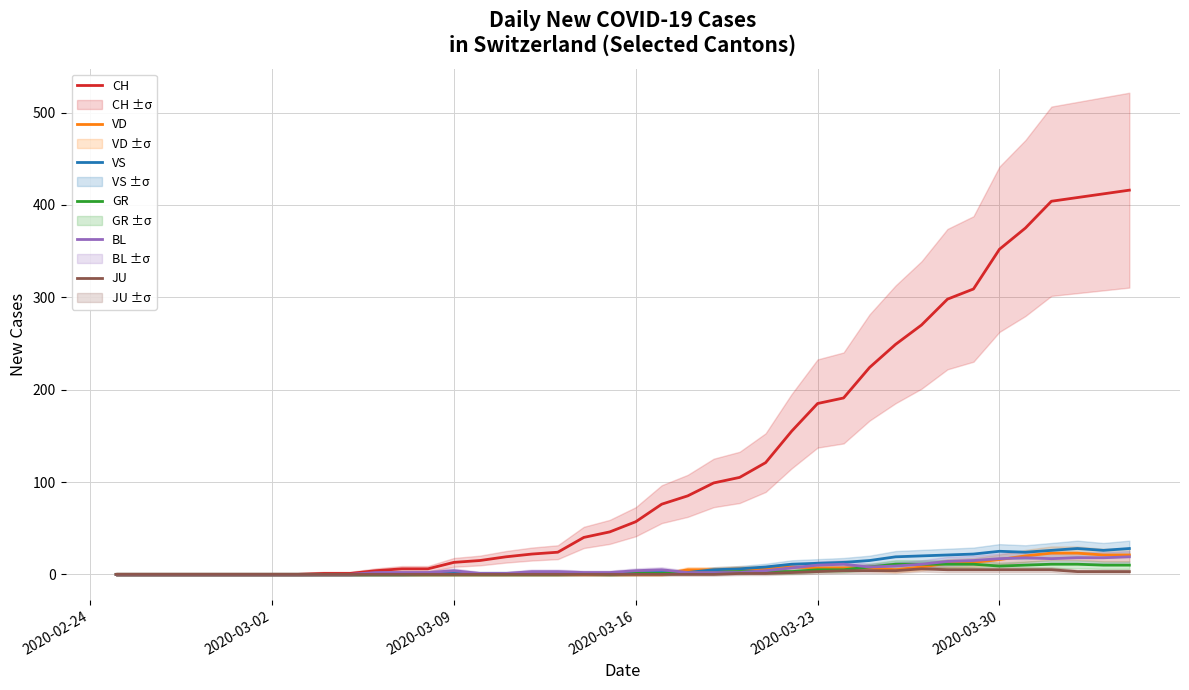

The value of VS at 2020-03-02 is -18. True or false?

False